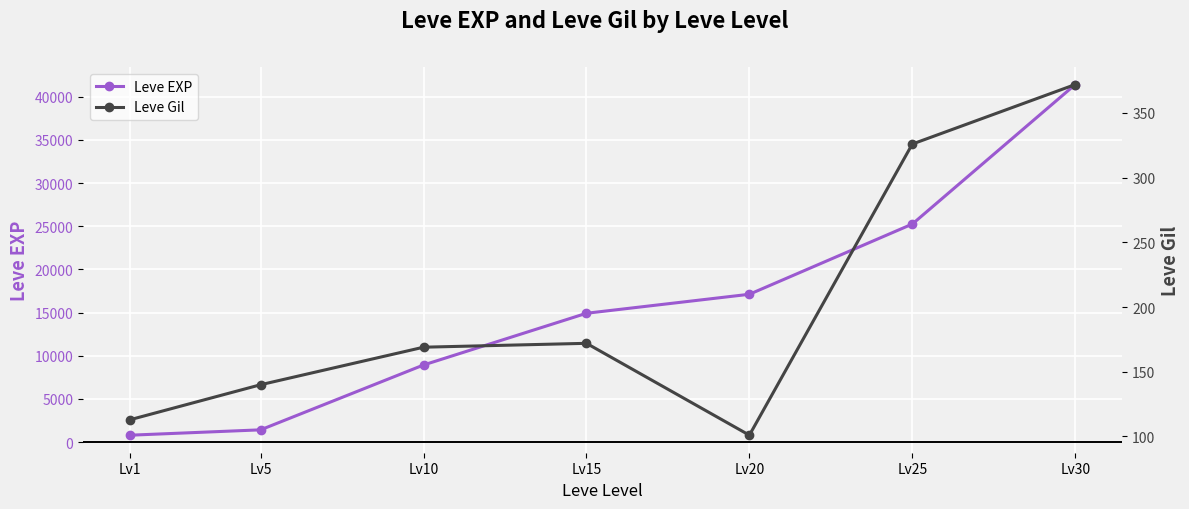

Is the value of Leve EXP at Lv1 greater than the value of Leve Gil at Lv10?

Yes